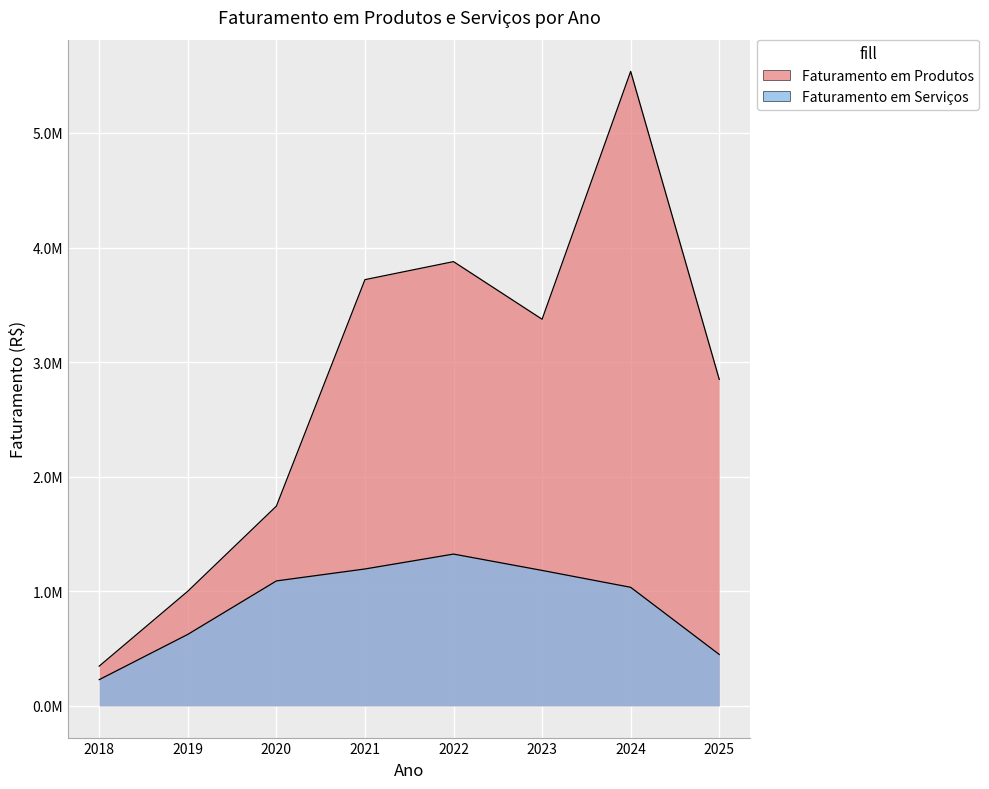

Which series has the widest spread of values?

Faturamento em Produtos